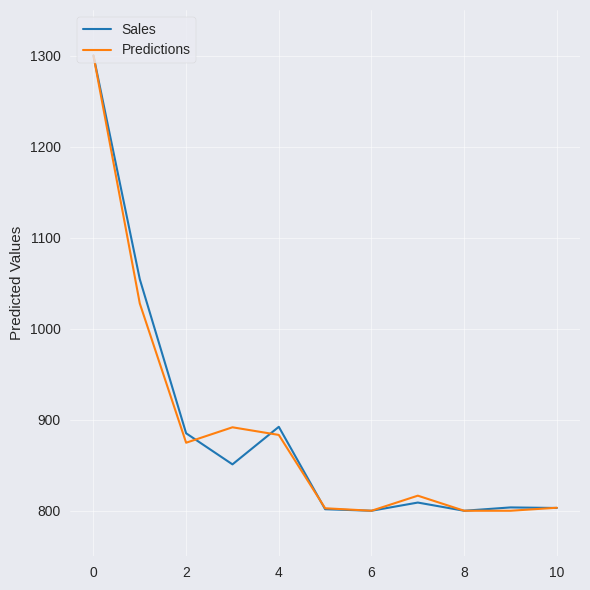

What is the highest value of the Sales series?

1300.0